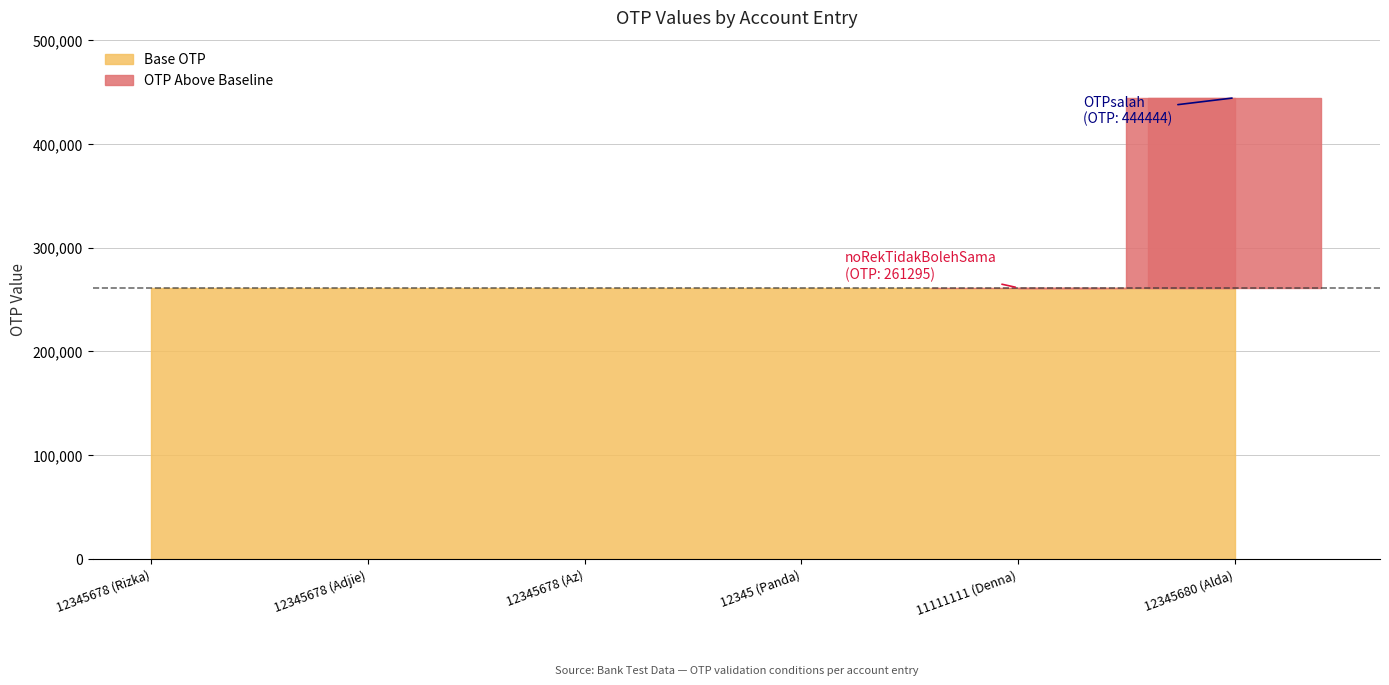

Reading left to right, what are all the values shown in this chart?

261294	261294	261294	261294	261295	444444